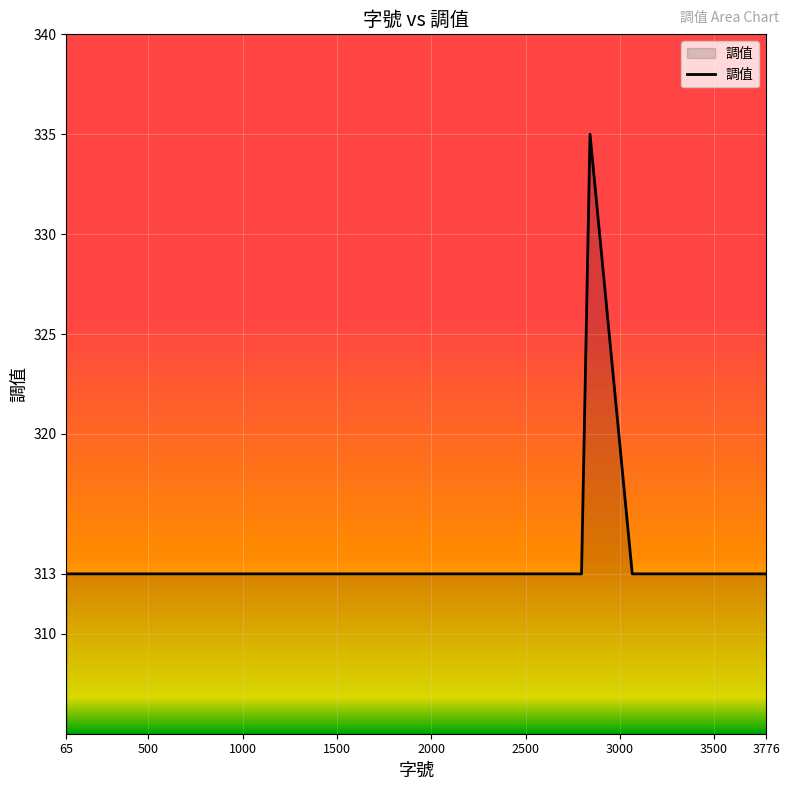

What is the greatest value displayed?

335